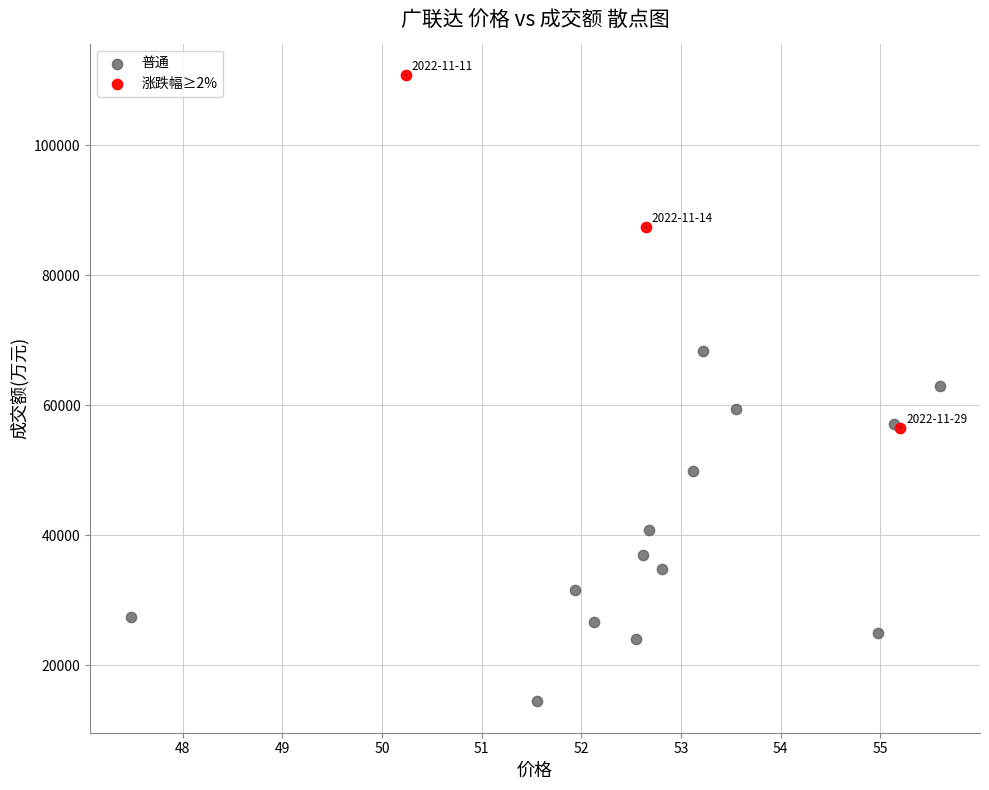

Which series contains the highest Y value?

涨跌幅≥2%